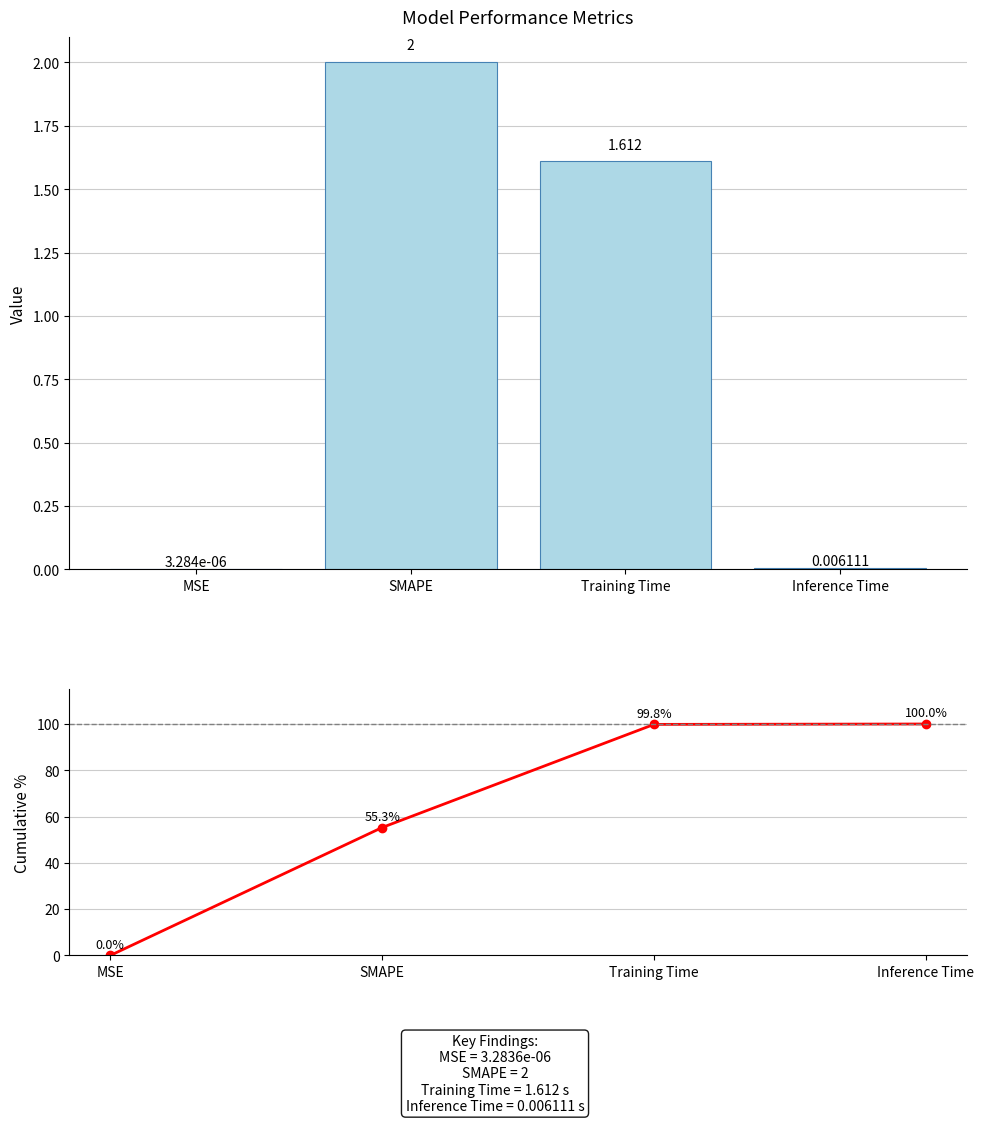

The value of col_1 at Inference Time is 0.0. True or false?

True